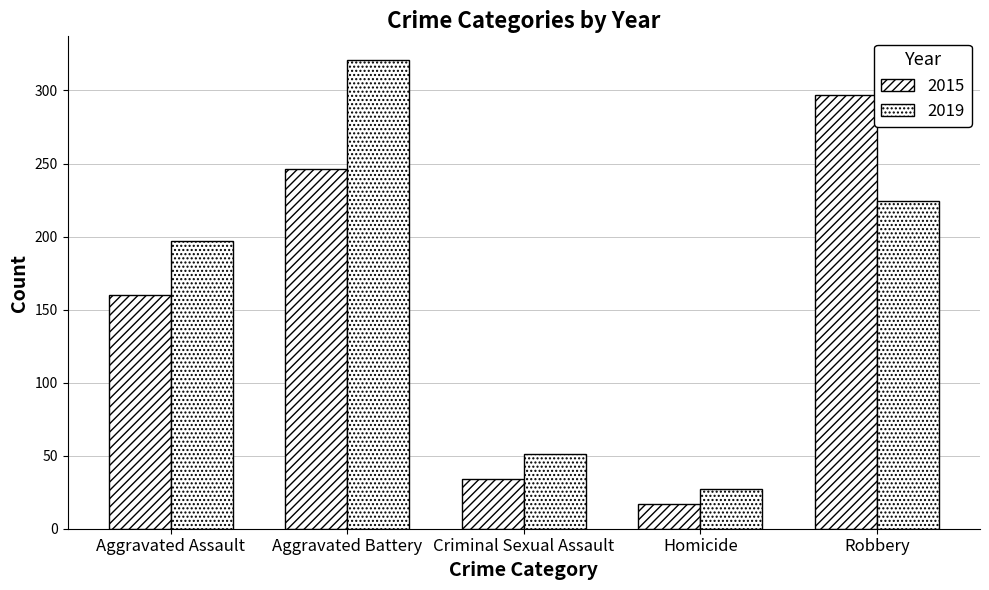

What is the maximum value for 2015?

297